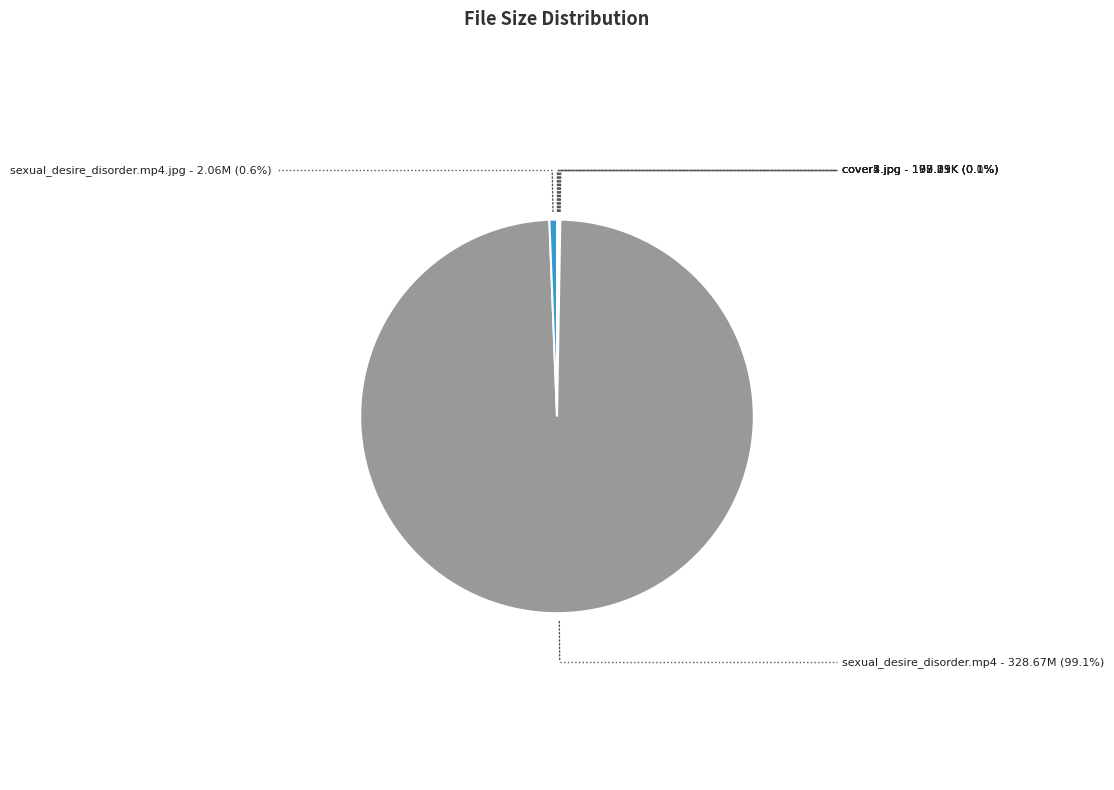

Is there any slice that represents more than half of the pie?

Yes